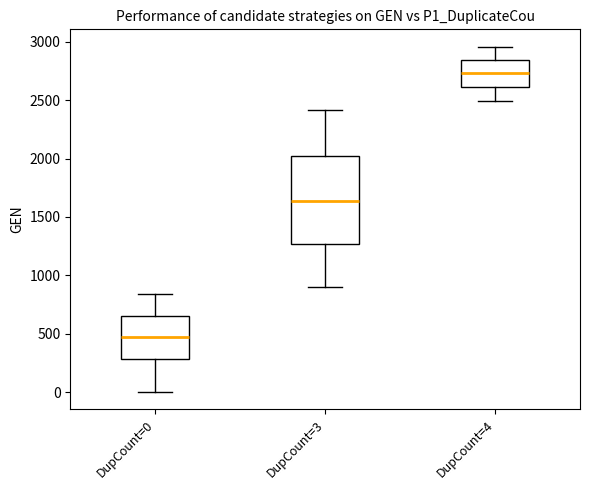

Comparing the boxes themselves (not the whiskers), which one is the tallest?

DupCount=3